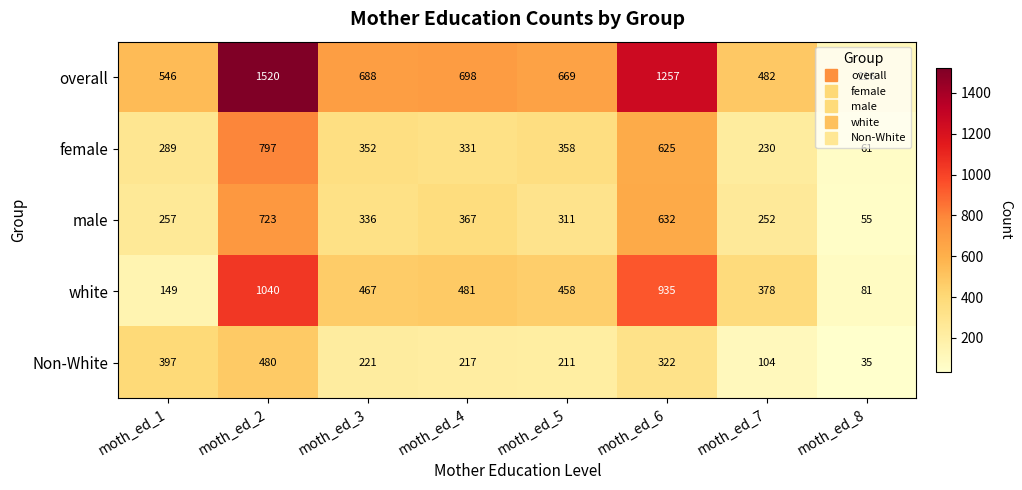

The overall series shows 1095 at moth_ed_3. True or false?

False